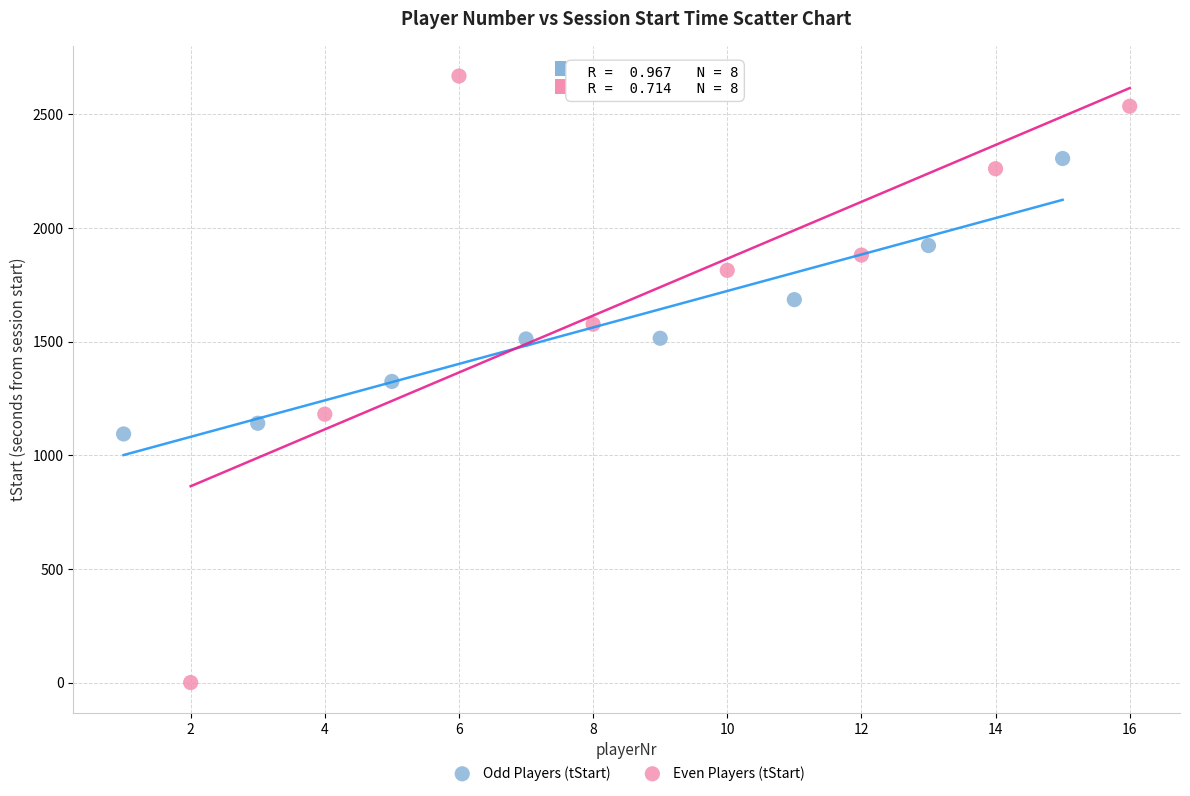

Which series contains the highest Y value?

Even Players (tStart)